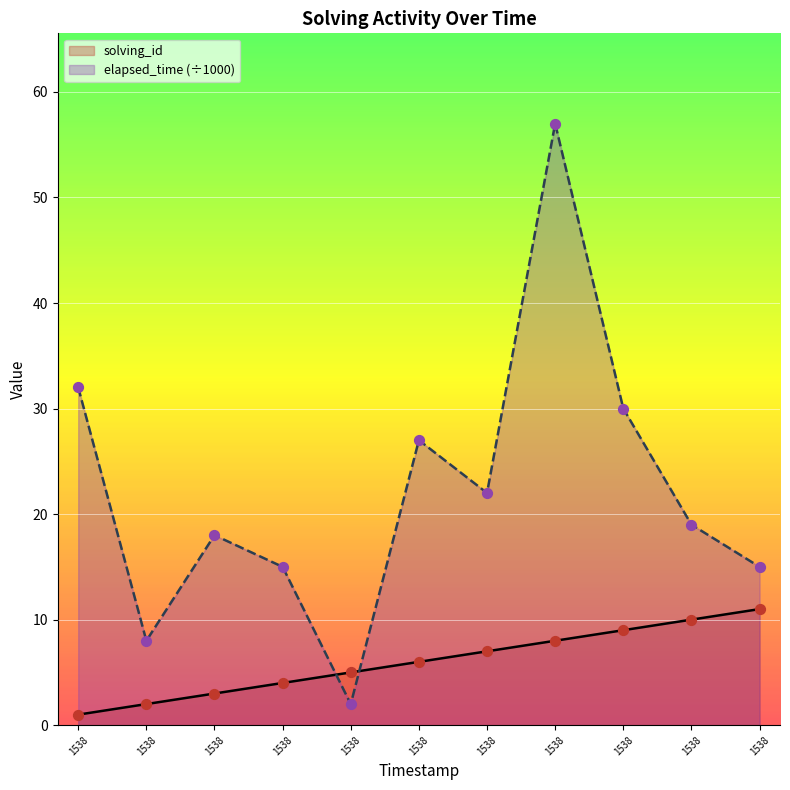

Which series reaches the maximum Y coordinate?

elapsed_time